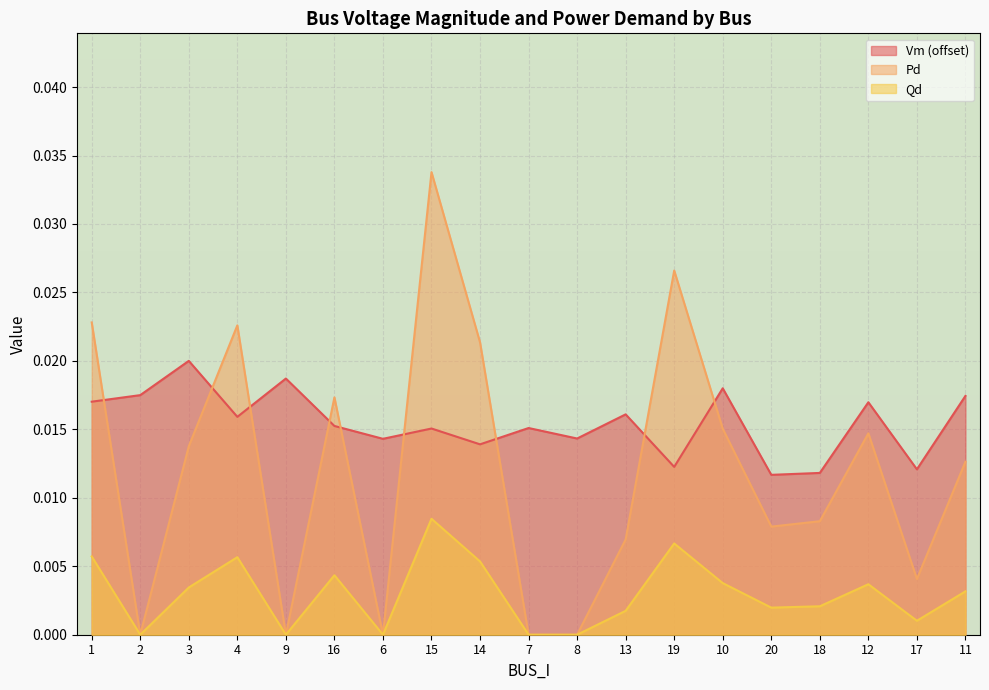

What is the sum of all Qd values?

0.1